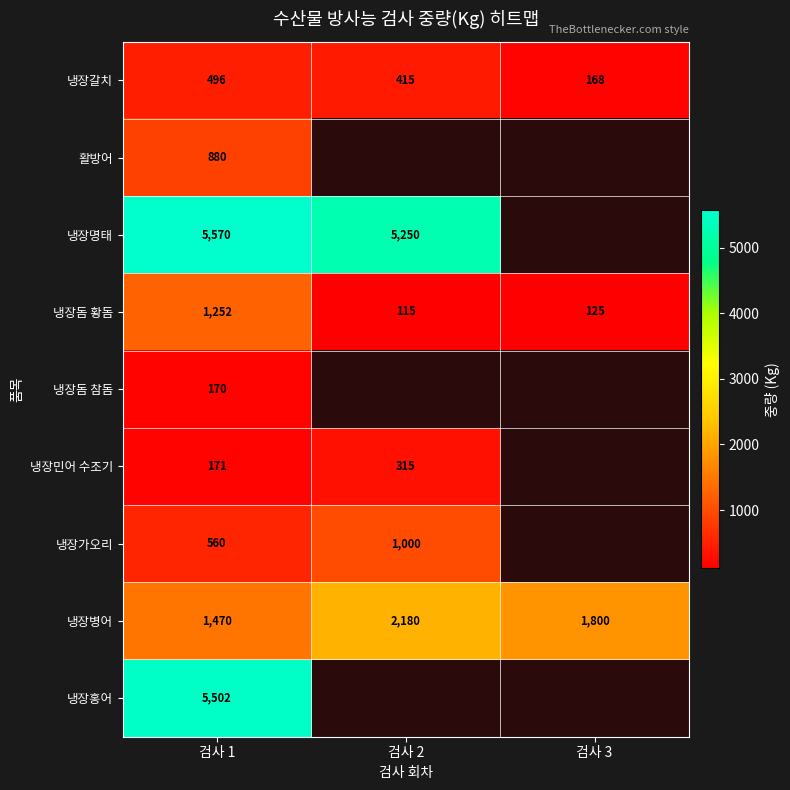

Between 검사 1 and 검사 2, which is larger?

검사 1